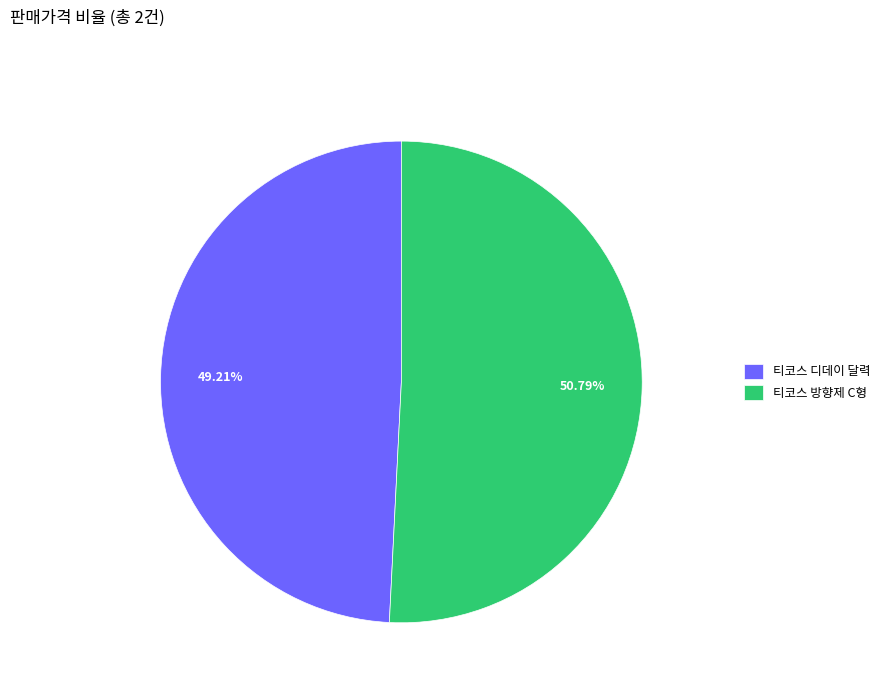

True or false: 티코스 방향제 C형 accounts for 51% of the total.

True